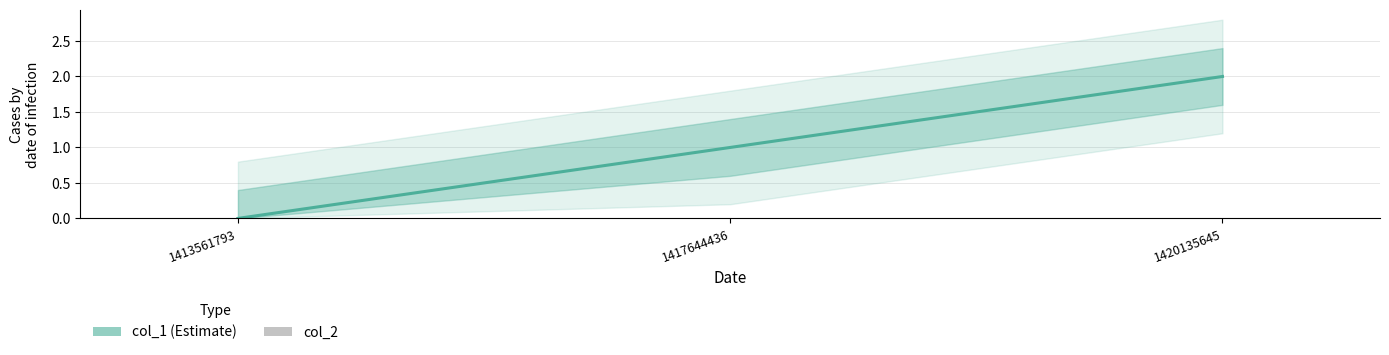

Are the bars horizontal?

No